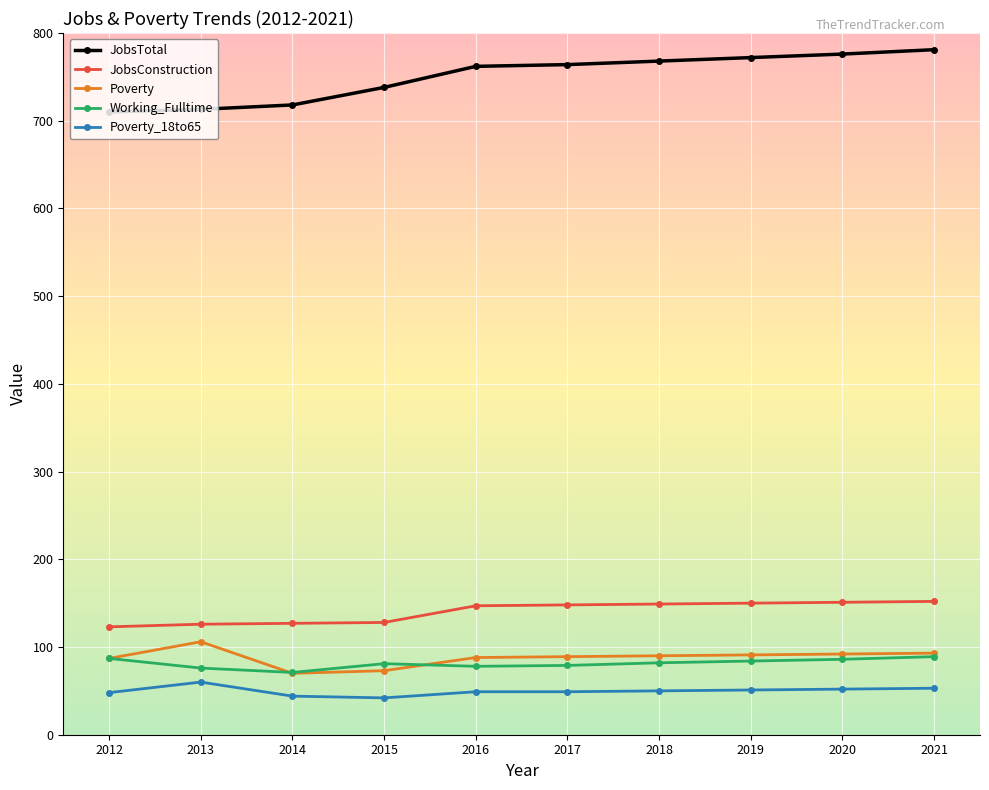

Which series has the largest range (max minus min)?

JobsTotal